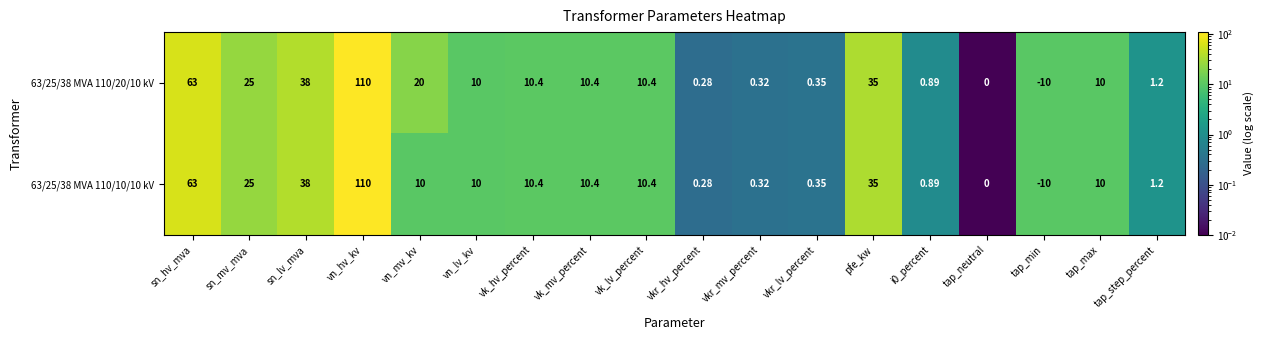

At which category is the sum across all series the highest?

vn_hv_kv